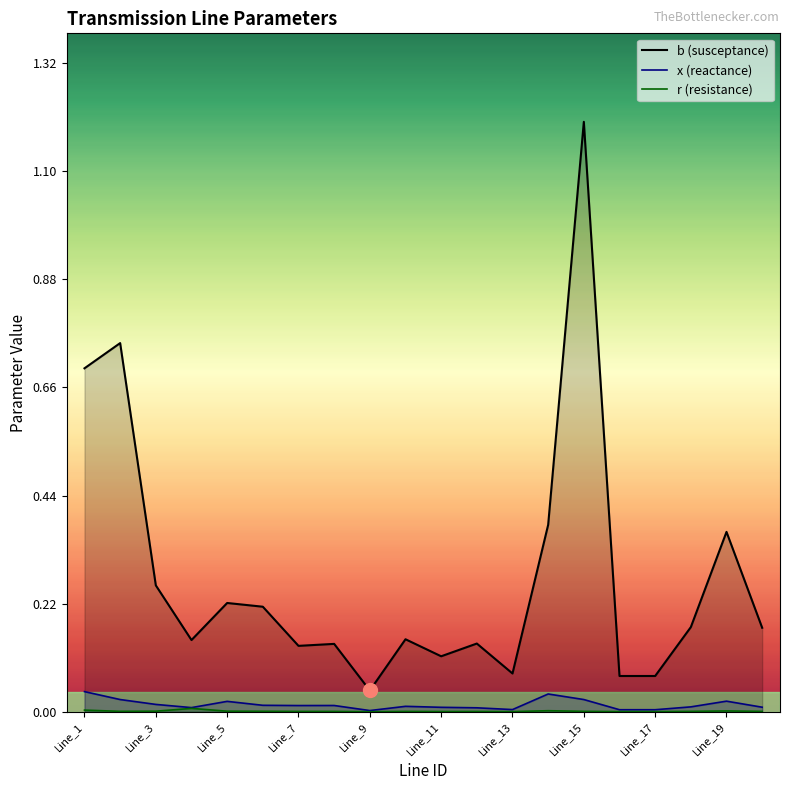

Which series has the largest total across all categories?

b (susceptance)